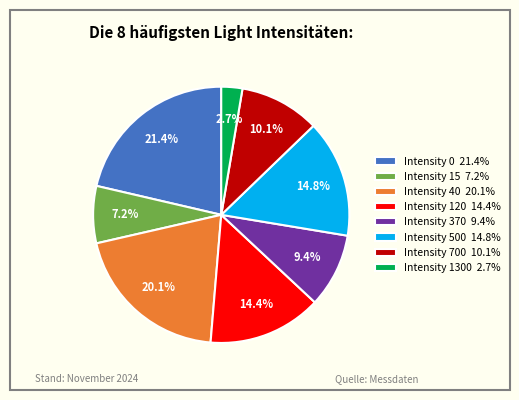

How much of the chart is everything except Intensity 1300 2.7%?

97.3%